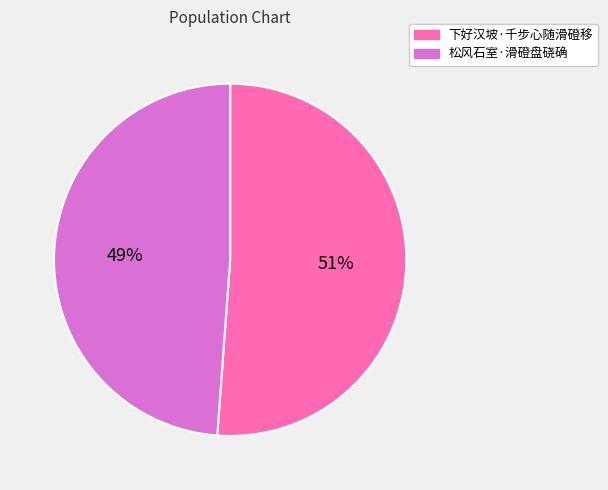

Approximately how many times larger is the value at 下好汉坡·千步心随滑磴移 compared to 松风石室·滑磴盘硗确?

1.0